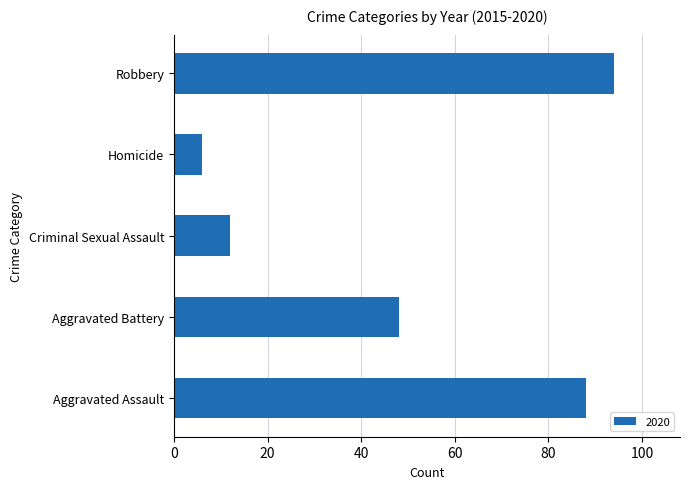

What is the sum of all values?

248